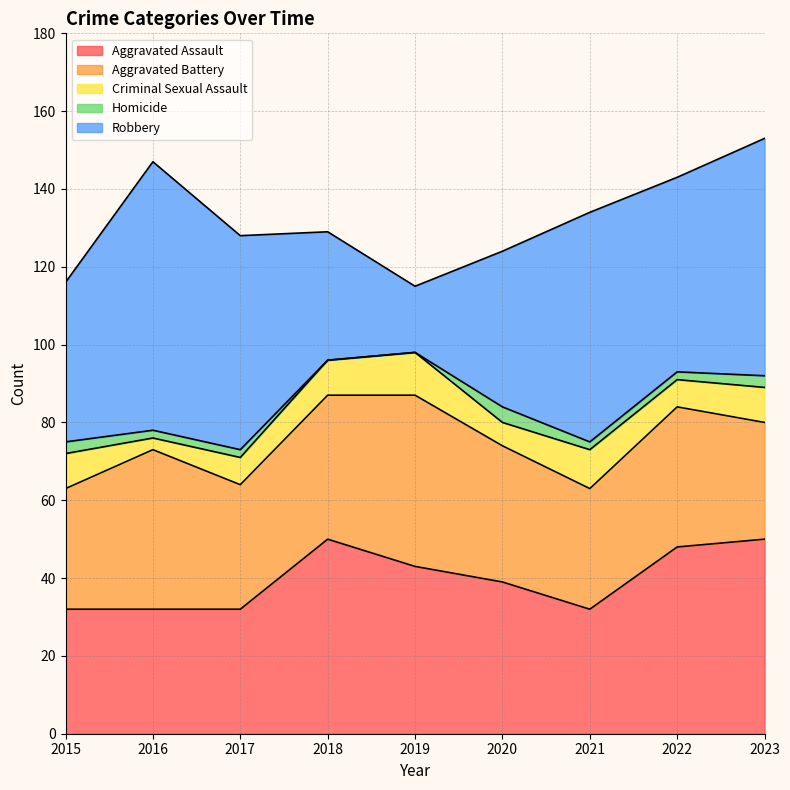

At which category is the sum across all series the highest?

2023